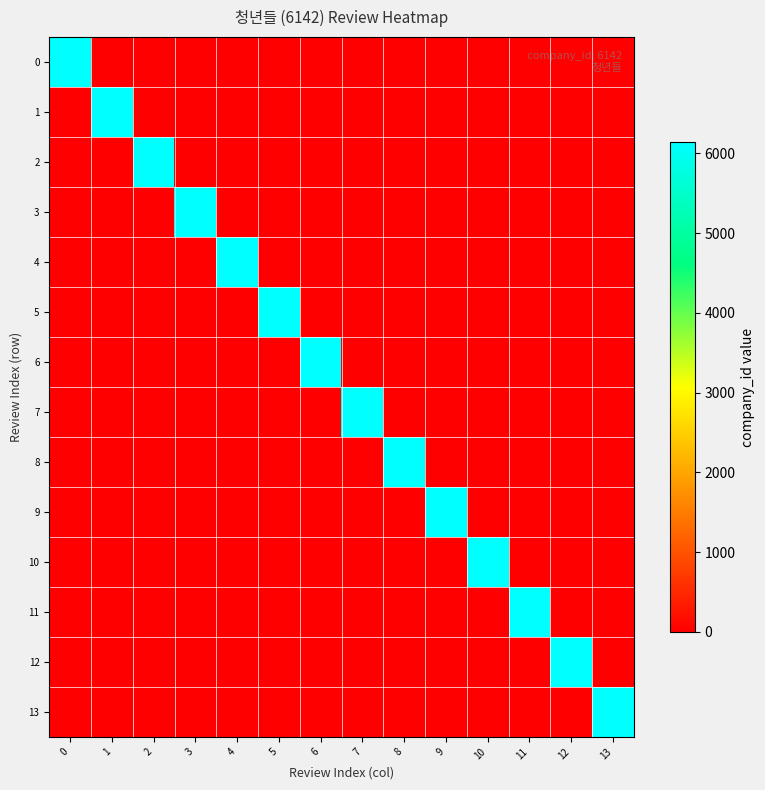

What is the difference between the highest and lowest values at 5?

6142